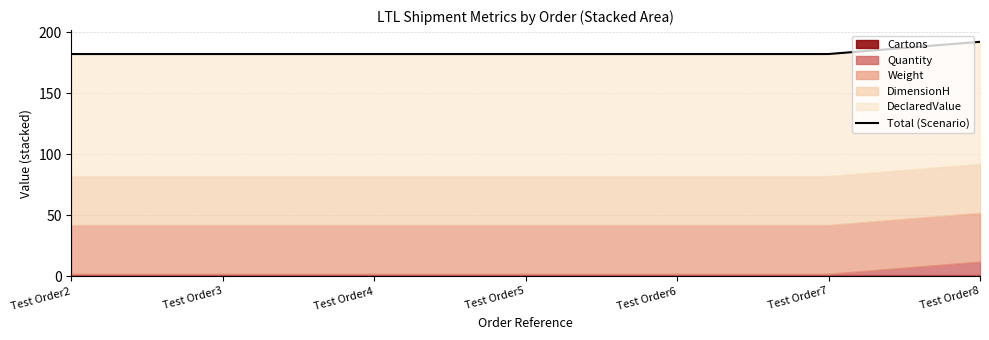

What is the difference between the values at Test Order8 and Test Order7?

10